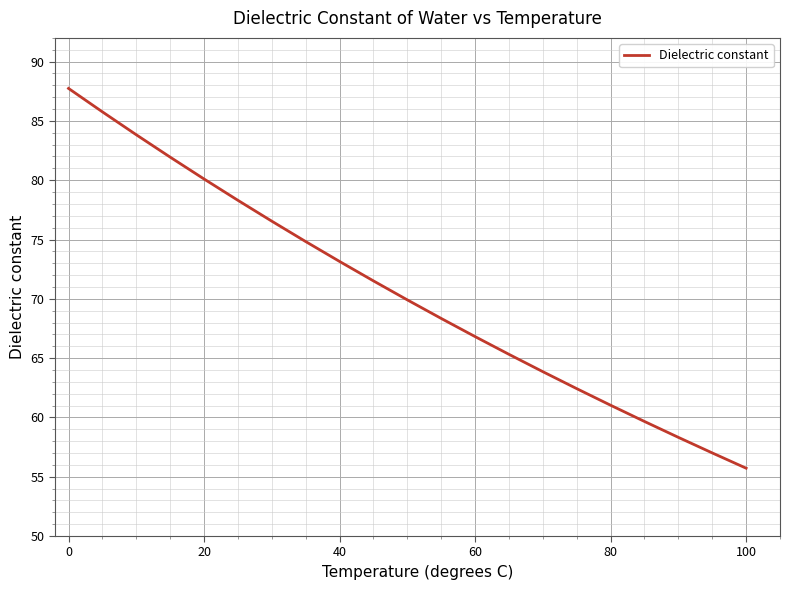

What is the difference between the maximum and minimum values?

32.0